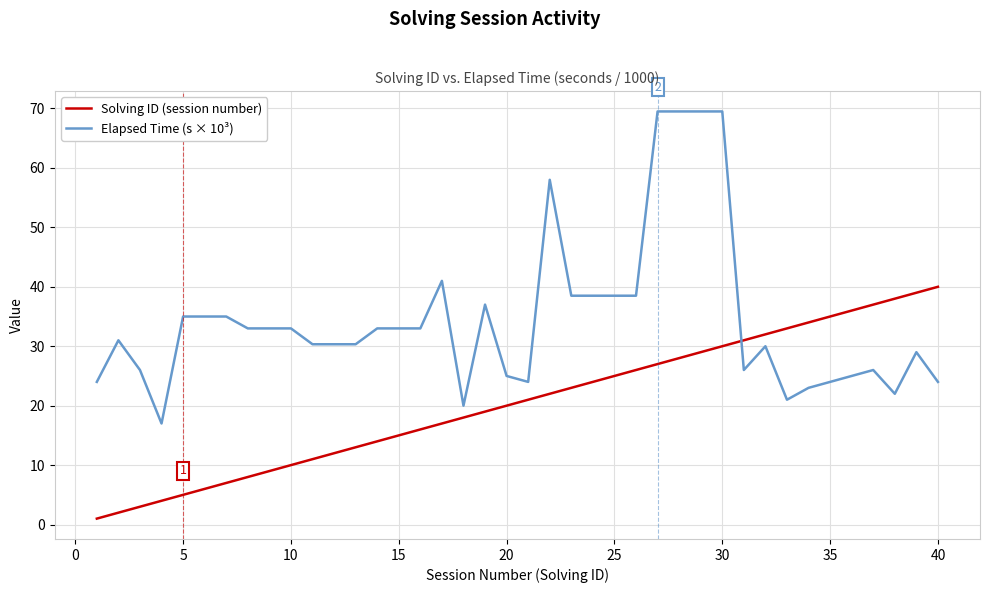

What is the minimum value for Elapsed Time (s × 10³)?

17.0